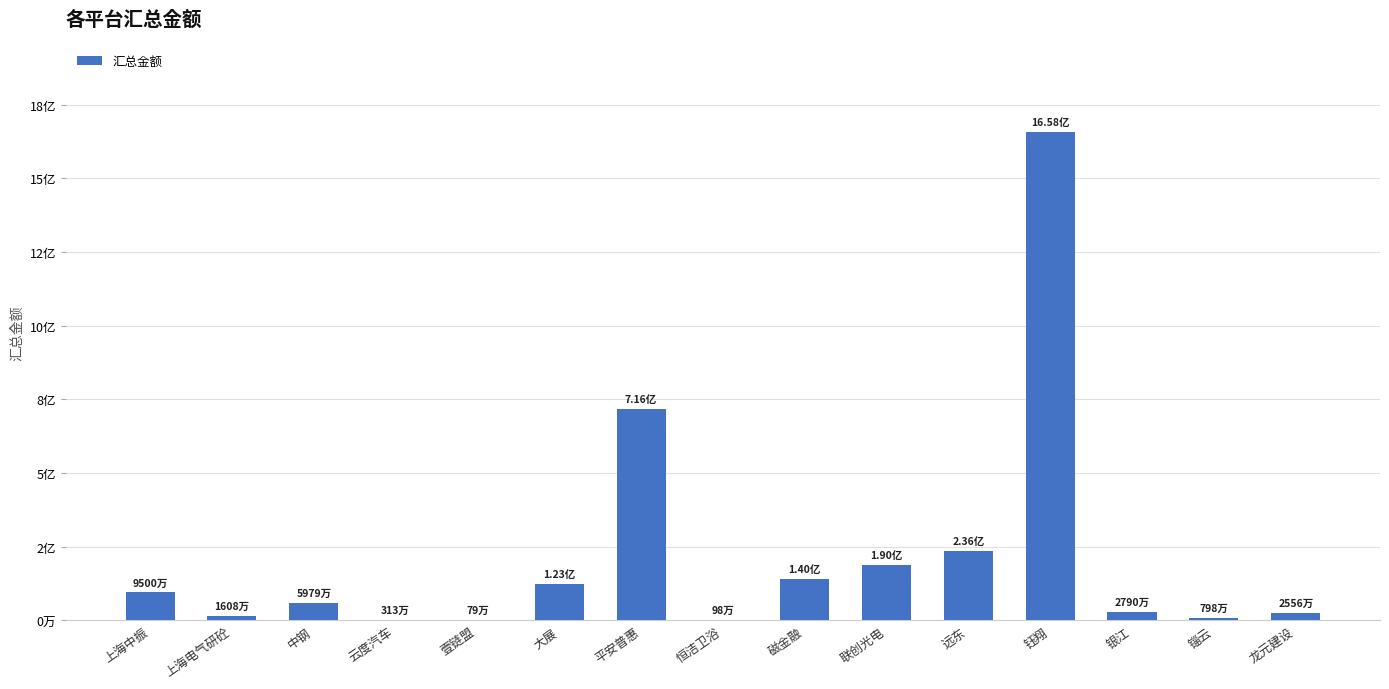

Are the bars grouped side by side (vs. stacked)?

No